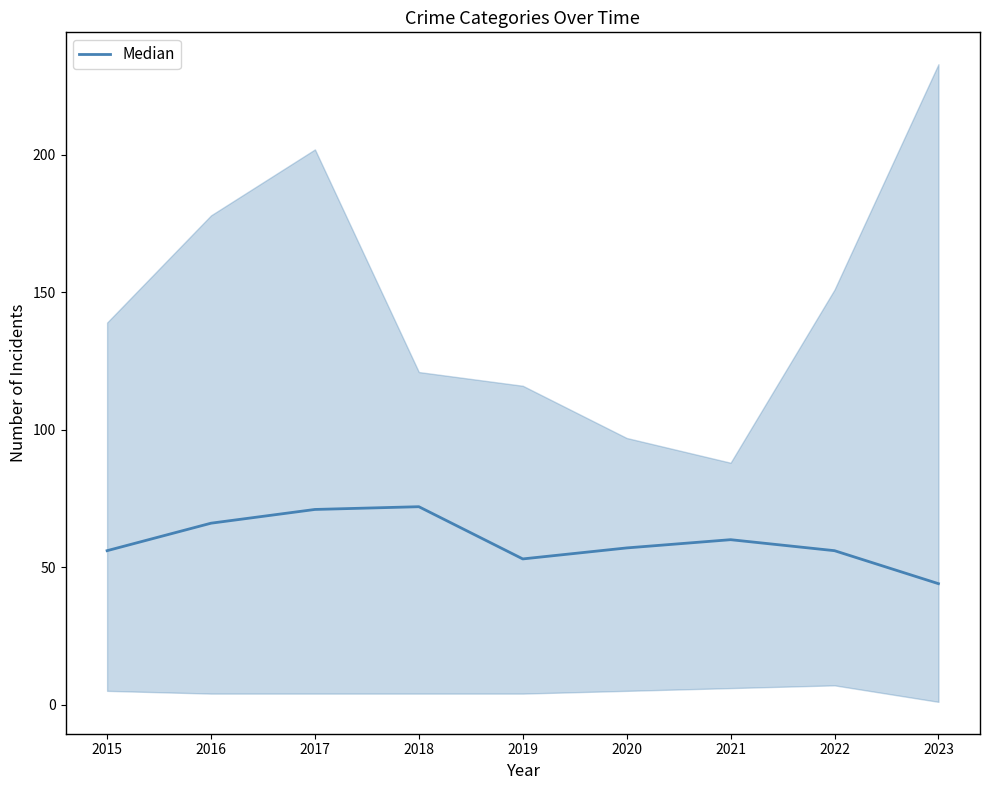

Reading right to left, extract all data points from this chart.

44	56	60	57	53	72	71	66	56